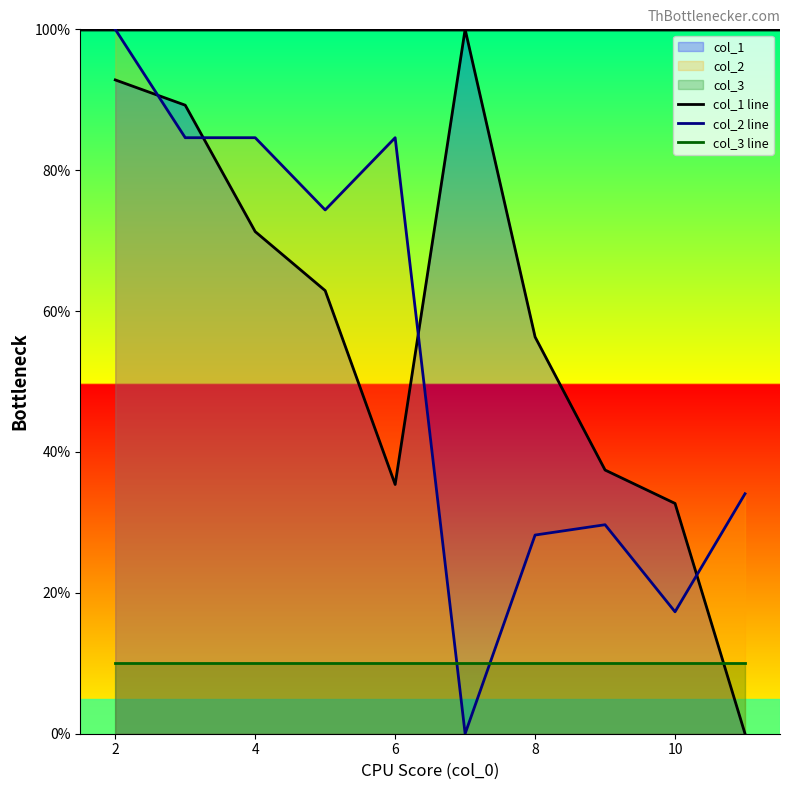

What is the sum of all col_2 line values?

537.5